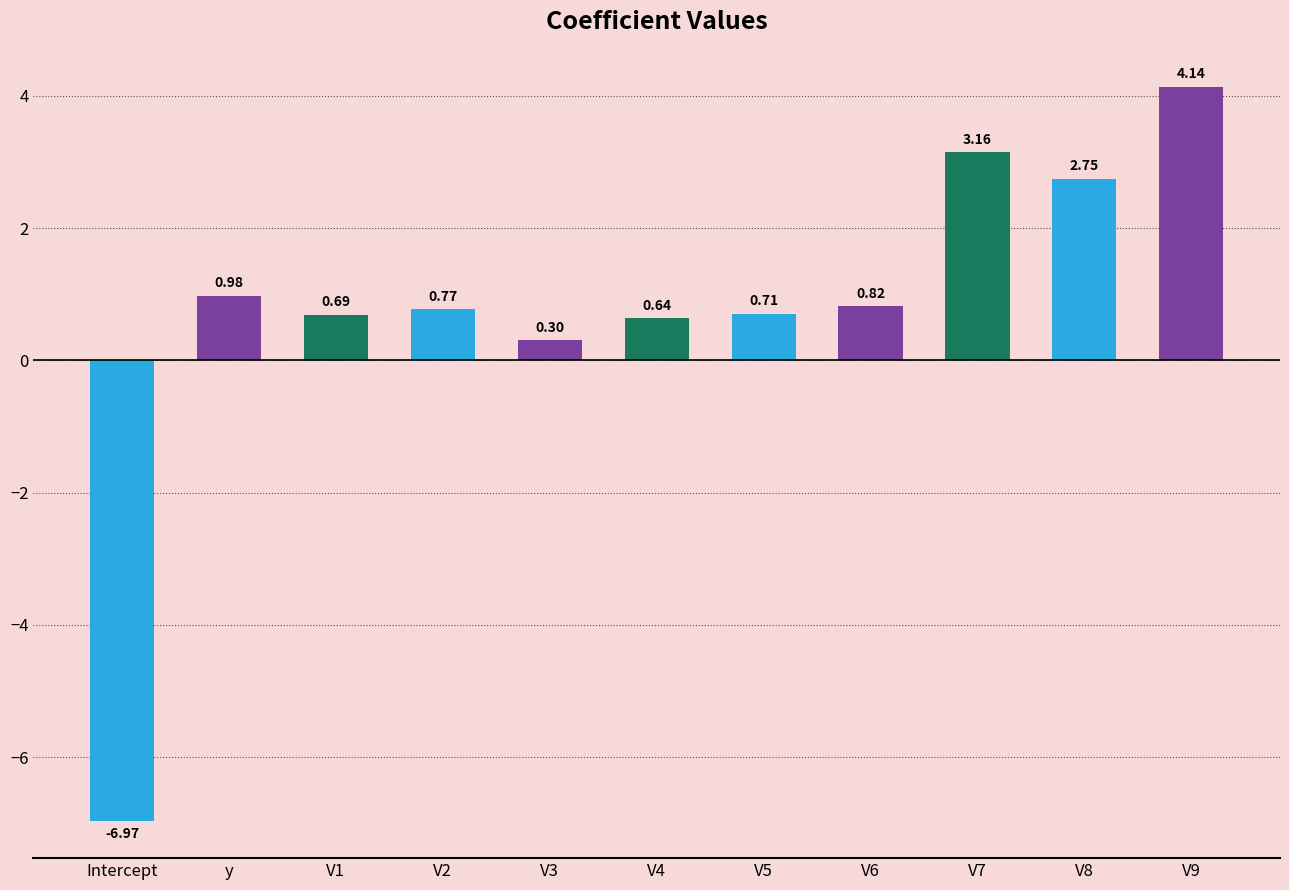

What is the label of the 4th bar from the right?

V6